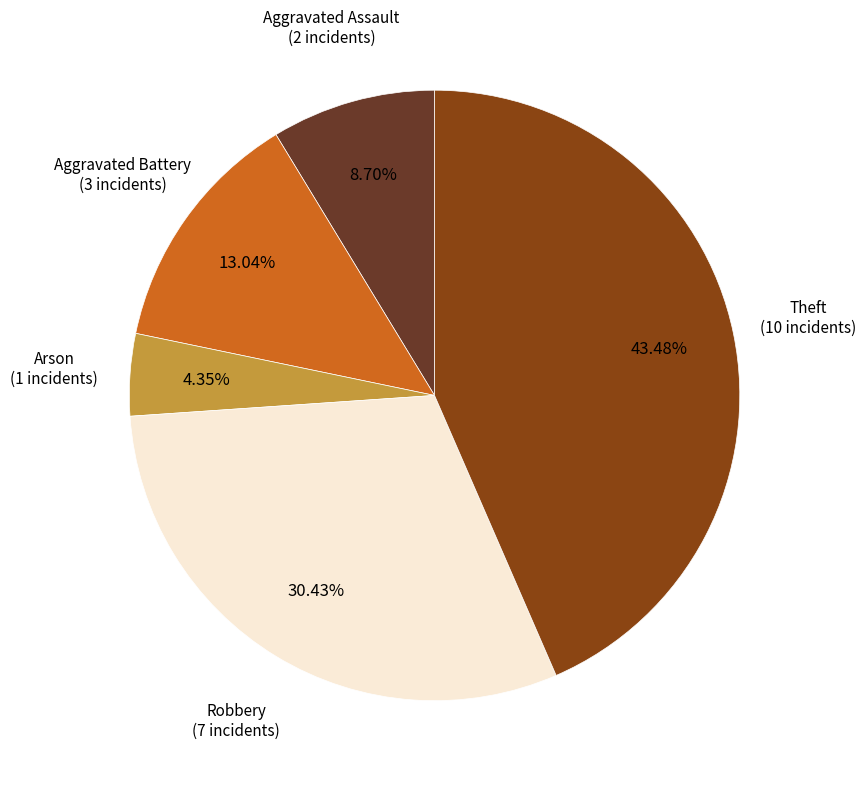

Is there any slice that represents more than half of the pie?

No